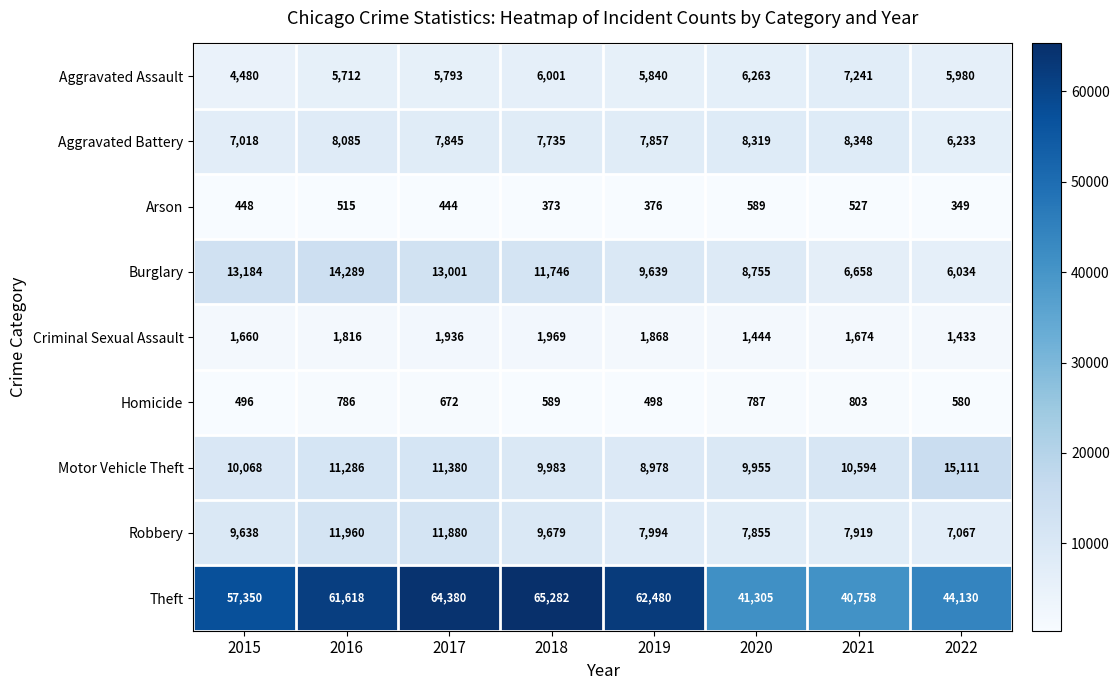

The value of Aggravated Battery at 2020 is 4642. True or false?

False